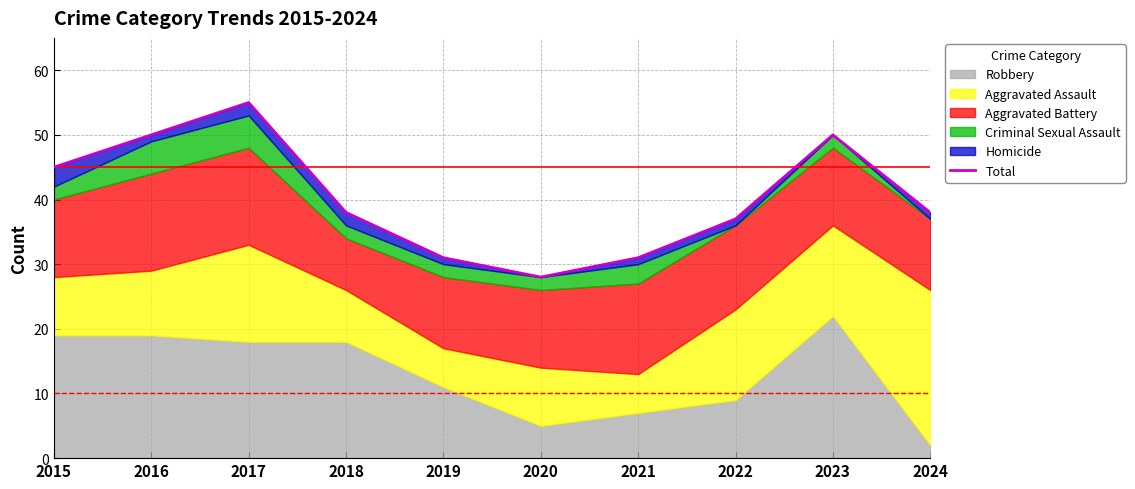

Which label corresponds to the largest value in the chart?

2017